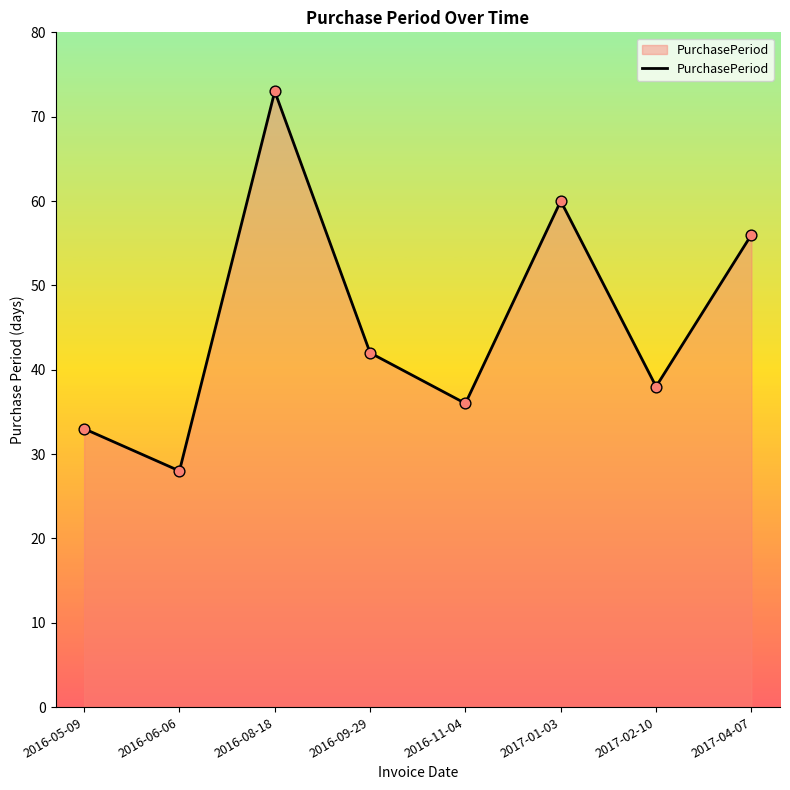

Approximately how many times larger is the value at 2017-02-10 compared to 2016-11-04?

1.1